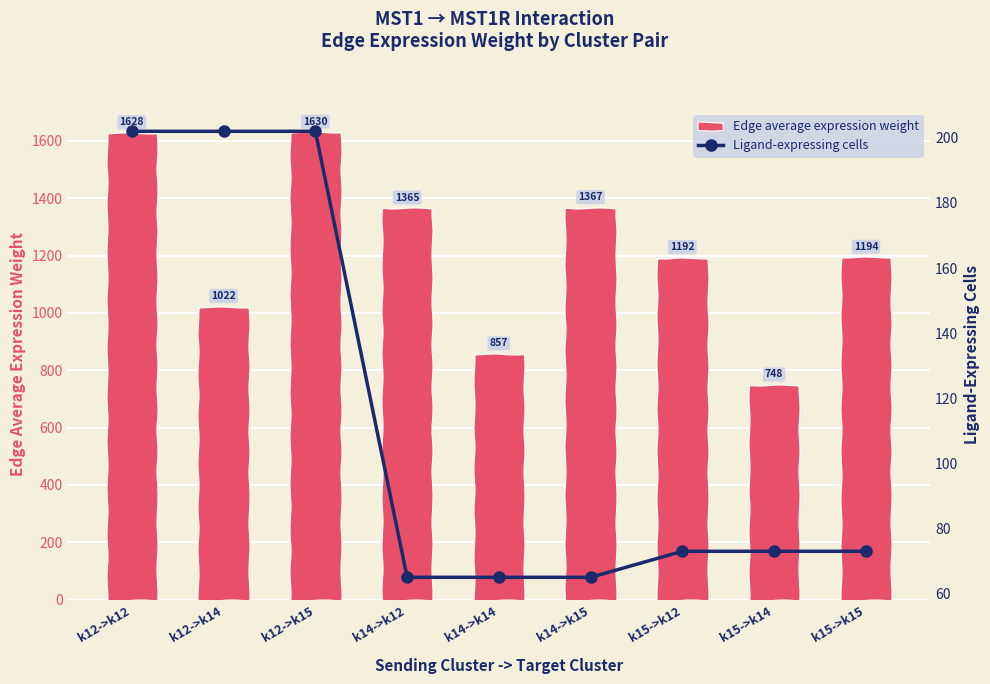

Reading left to right, what are all the values shown in this chart?

Edge average expression weight: 1628.1	1021.6	1630.0	1365.2	856.6	1366.7	1192.2	748.1	1193.6
Ligand-expressing cells: 202.0	202.0	202.0	65.0	65.0	65.0	73.0	73.0	73.0